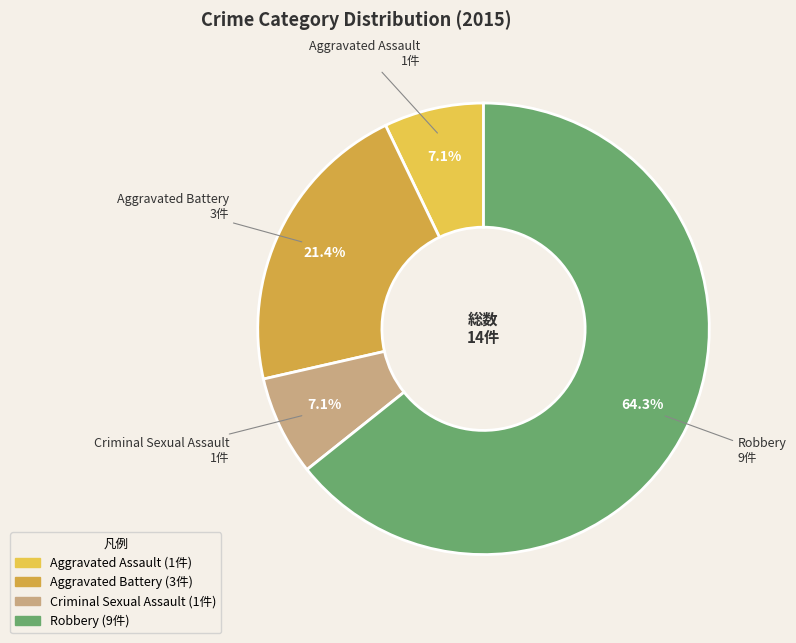

How many segments does this pie chart have?

4